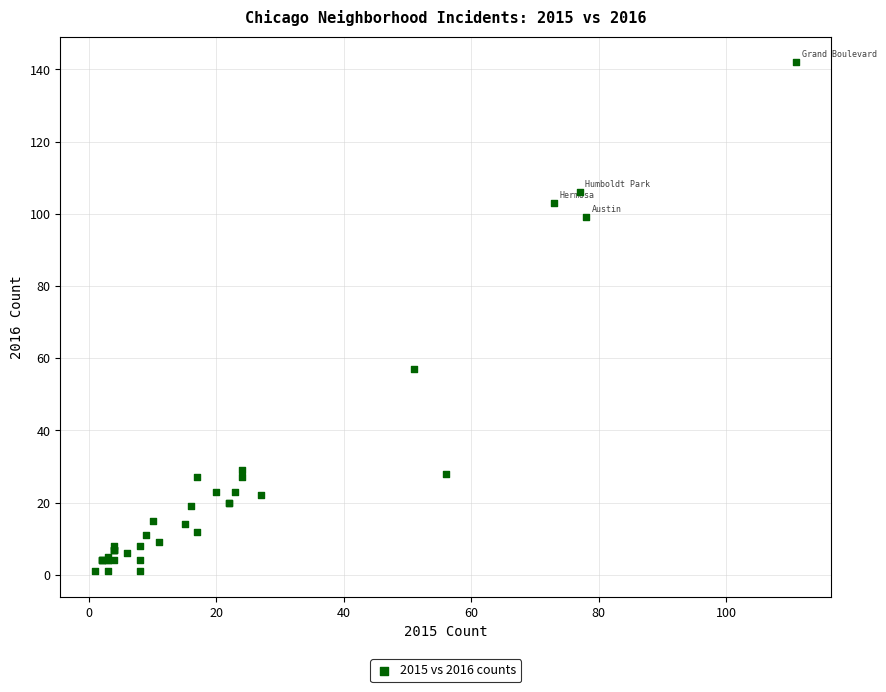

What Y value in the scatter plot is closest to 71?

57